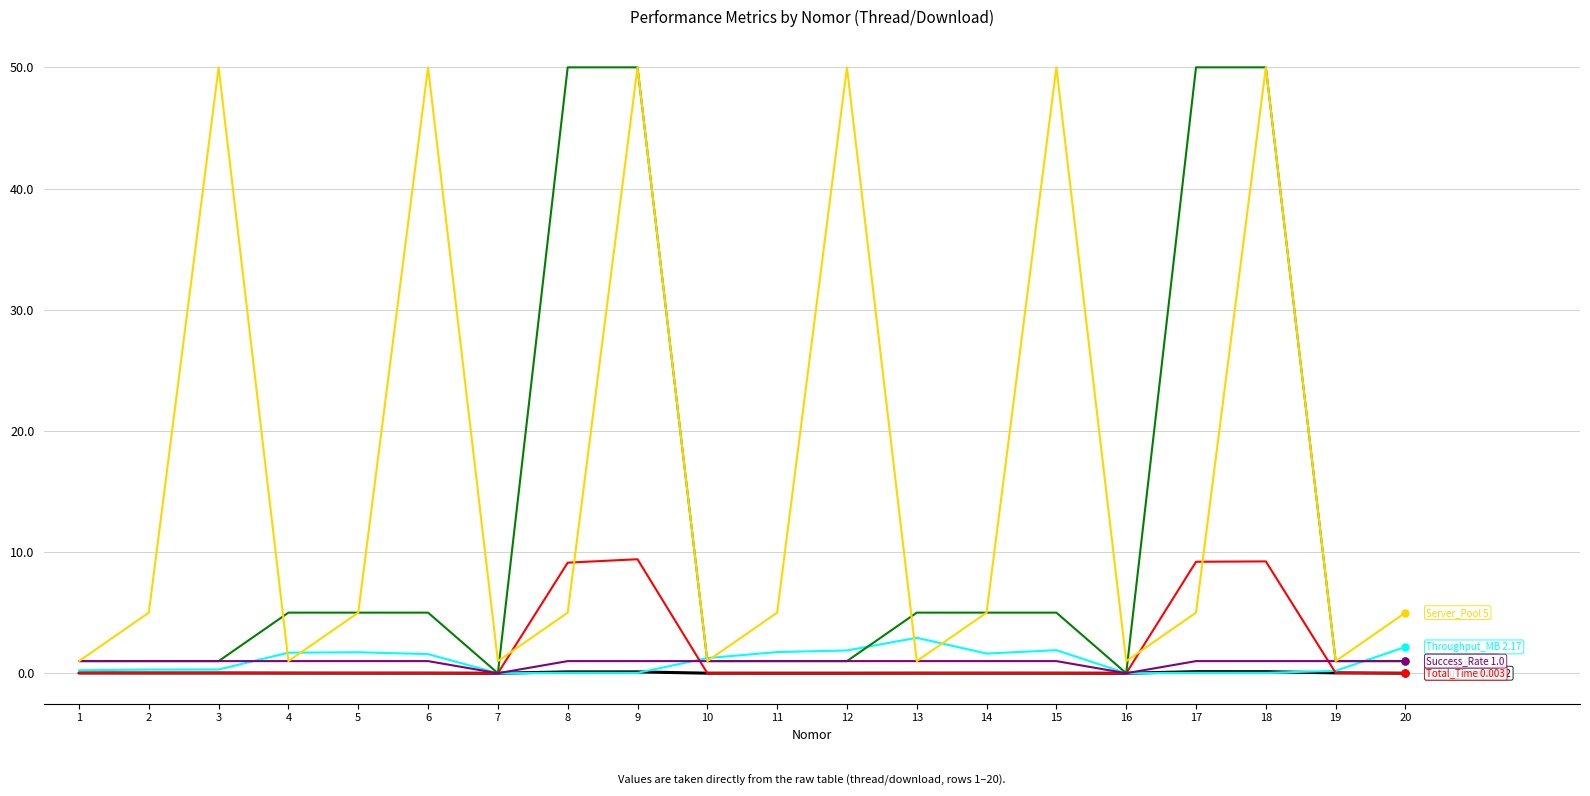

What is the maximum value shown in the chart?

50.0